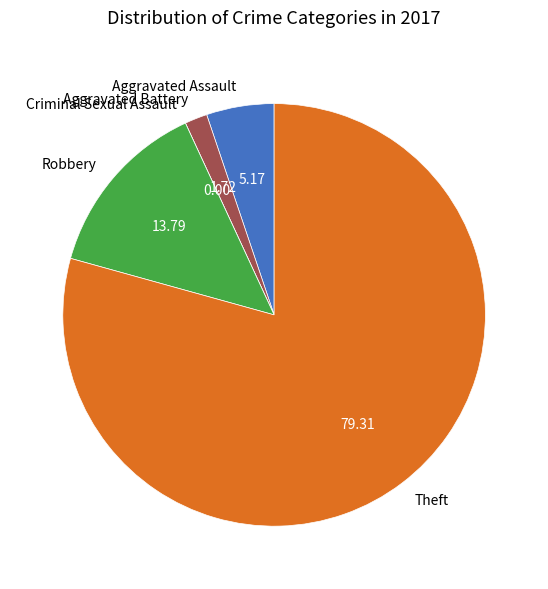

Which slice is the largest?

Theft